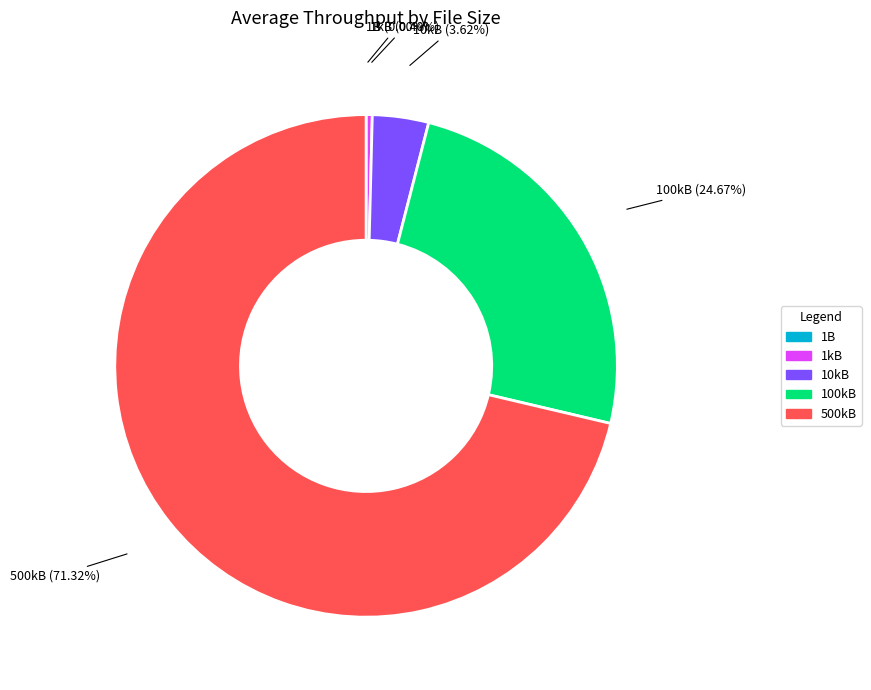

Which category has the biggest portion of the pie?

500kB